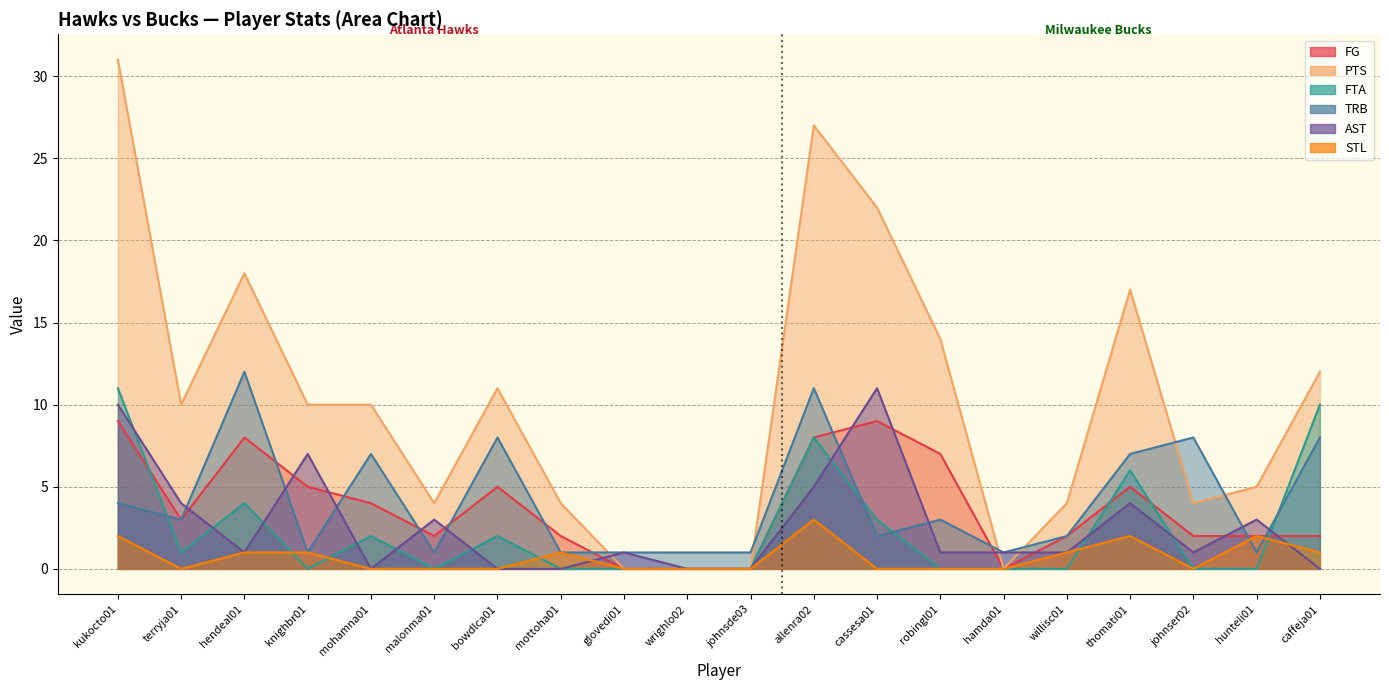

At malonma01, list the series in order from smallest to largest.

FTA, STL, TRB, FG, AST, PTS